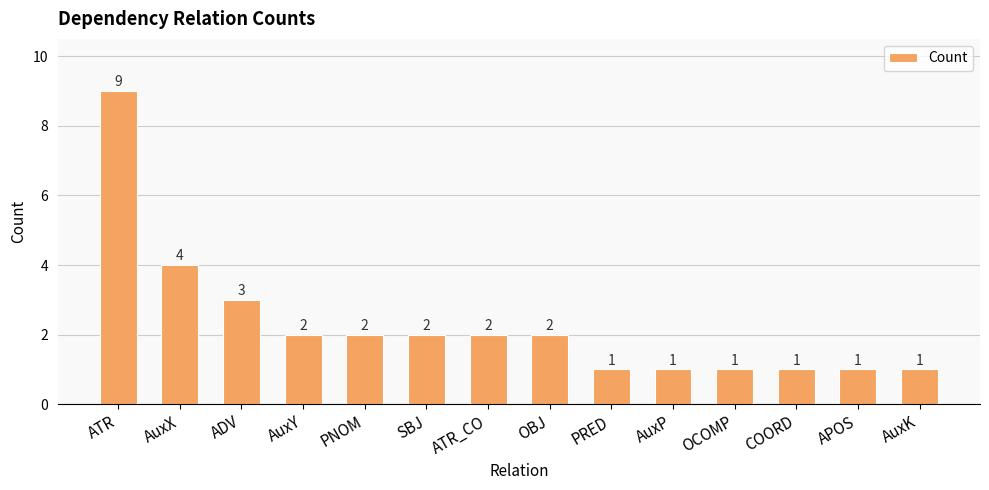

What is the value of the 4th bar from the left?

2